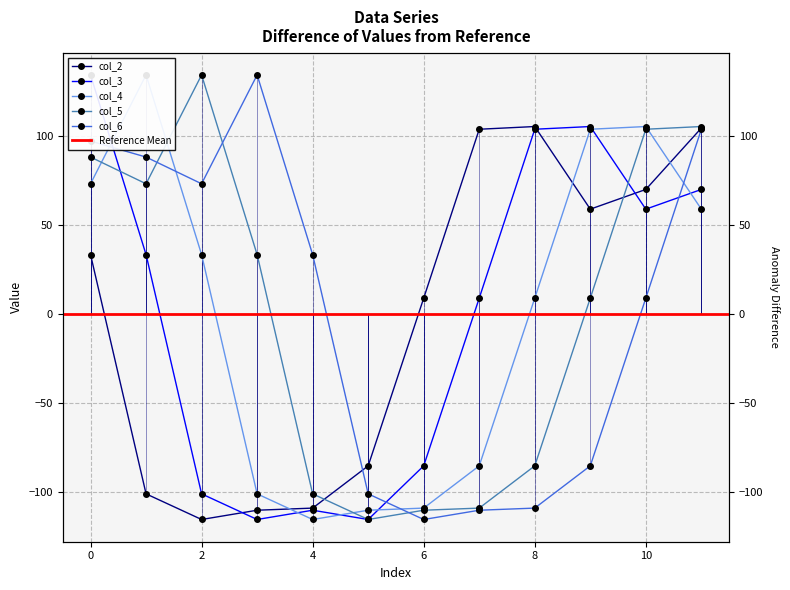

What is the sum of the col_6 values at 10 and 5?

-91.9